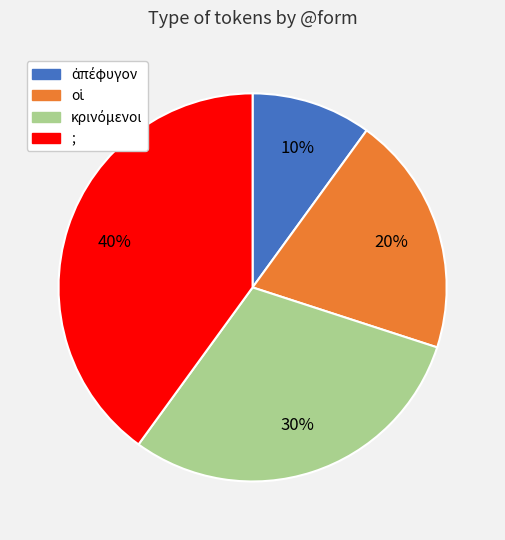

What is the largest slice in the pie chart?

;